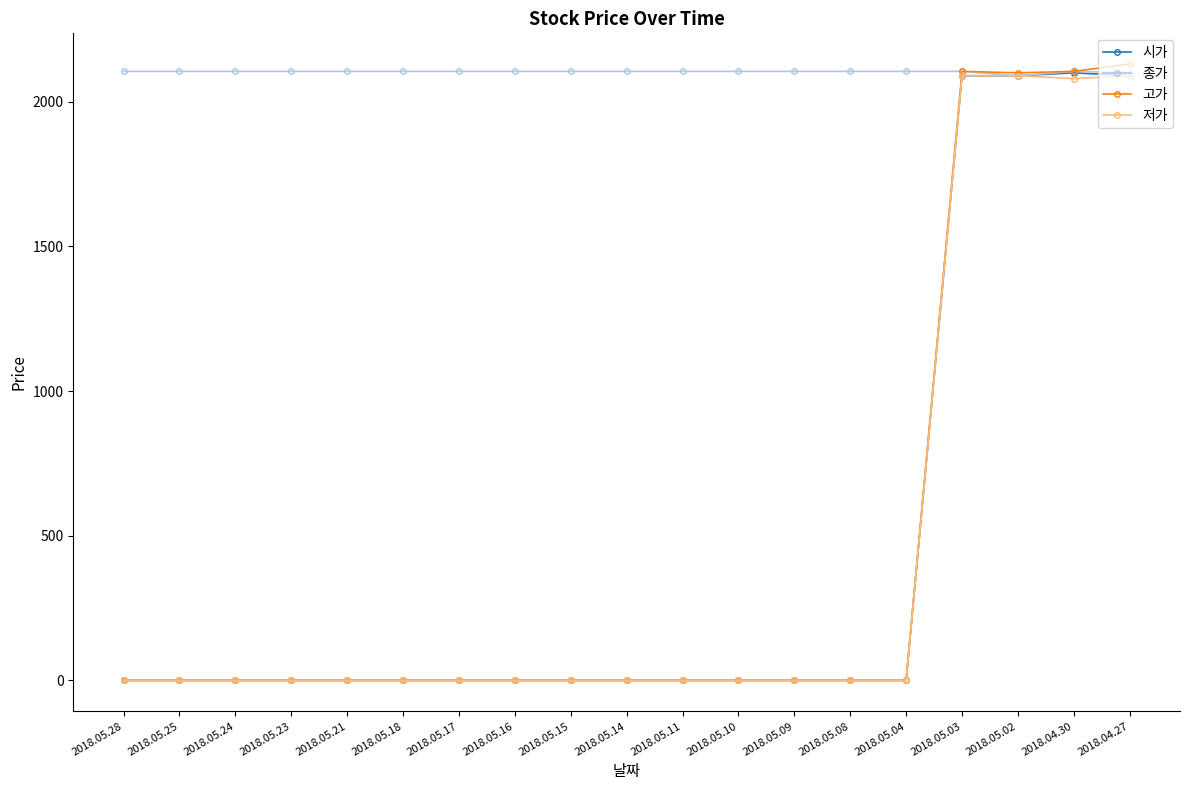

The value of 고가 at 2018.05.16 is 0. True or false?

True